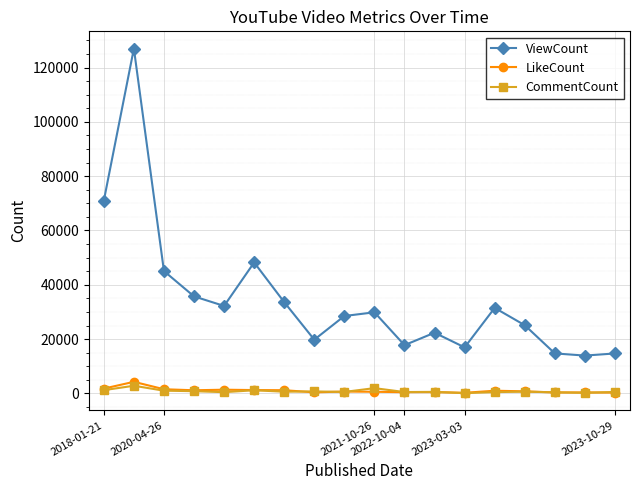

Which series has the widest spread of values?

ViewCount